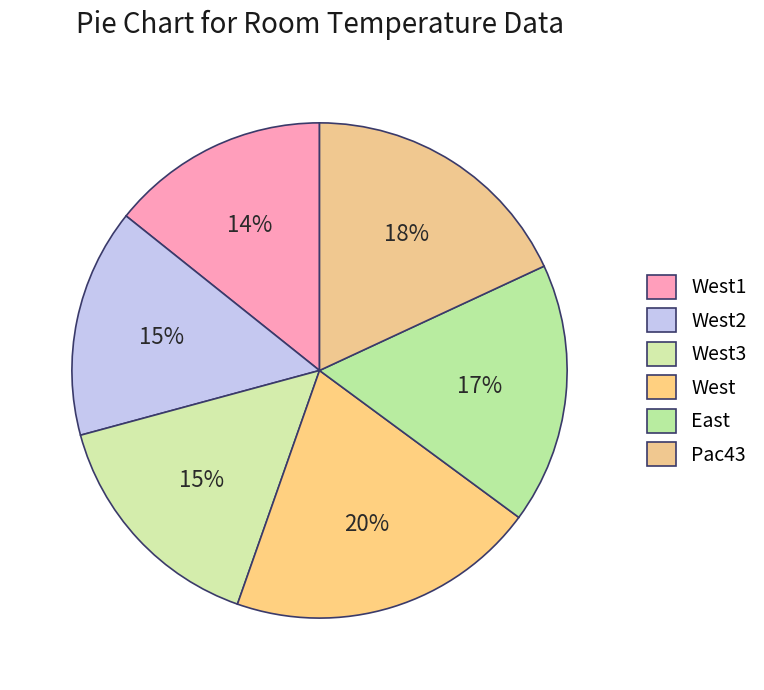

To the nearest percent, what is the average slice percentage?

17%